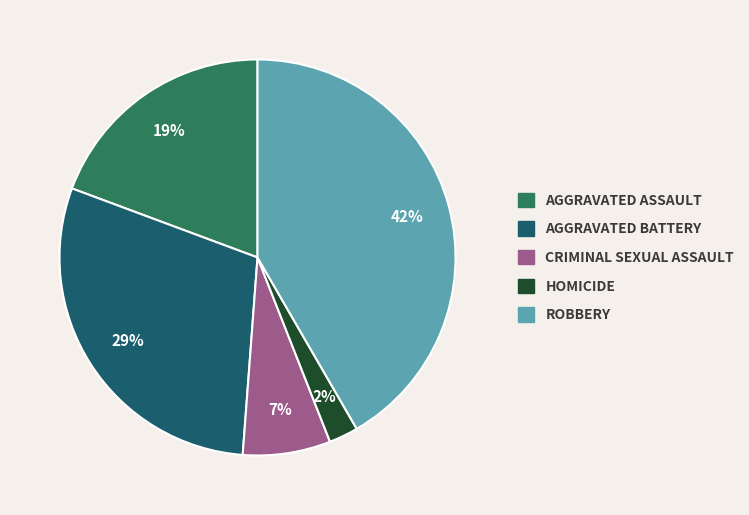

Does any single category account for the majority?

No